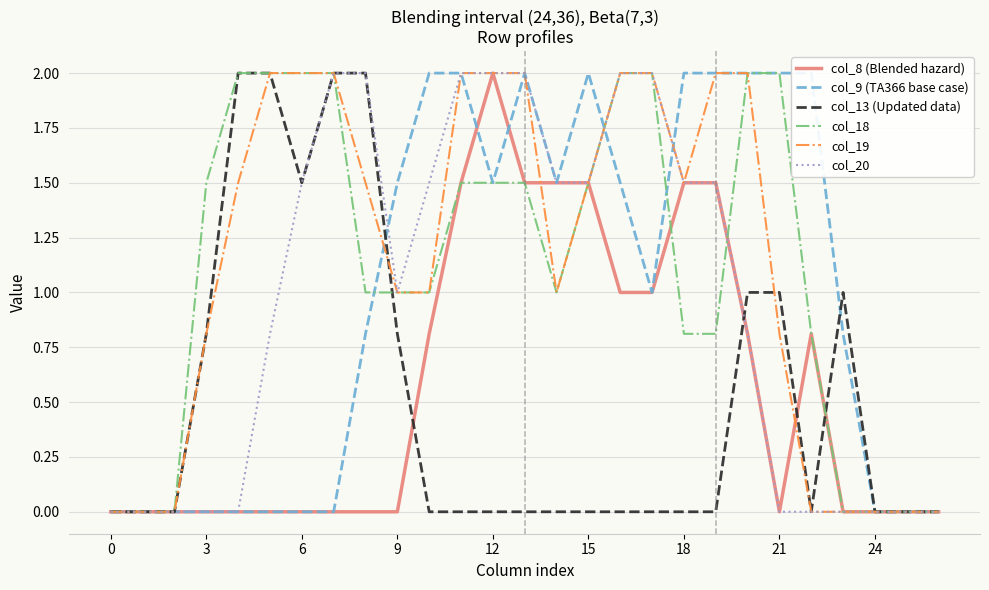

True or false: col_9 (TA366 base case) and col_18 cross at least once.

True